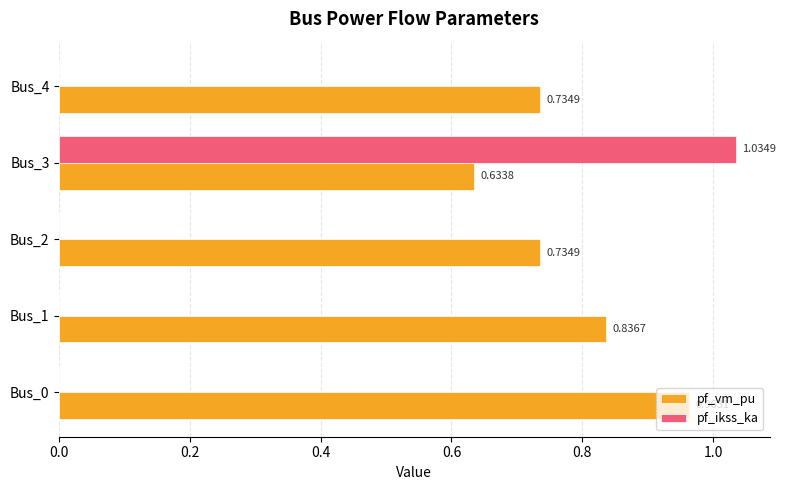

Between Bus_0 and Bus_1, which series saw the biggest shift?

pf_vm_pu